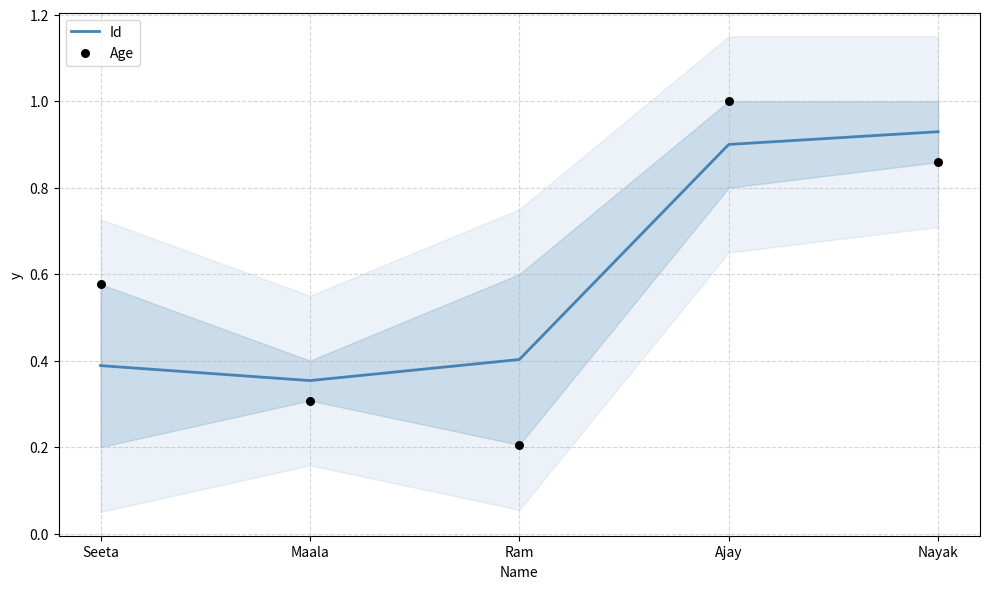

Which series contains the lowest Y value?

Age